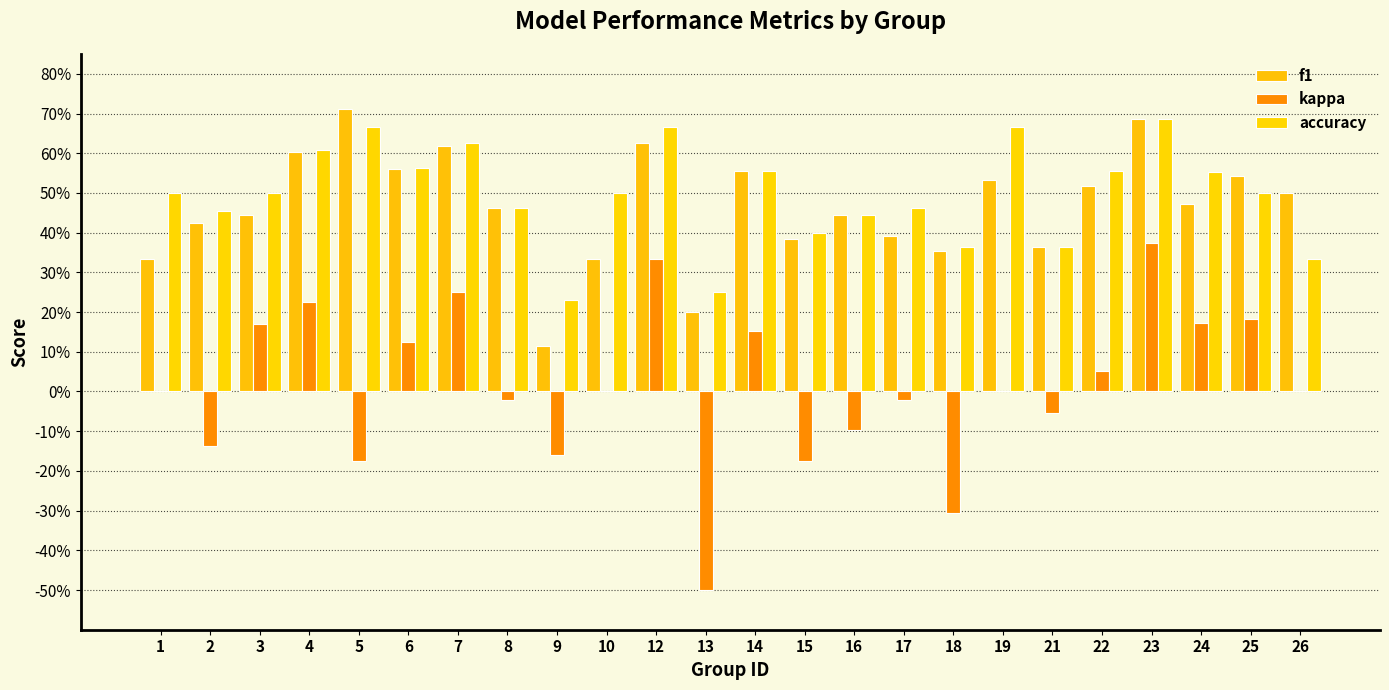

What is the sum of the accuracy values at 23 and 17?

1.1